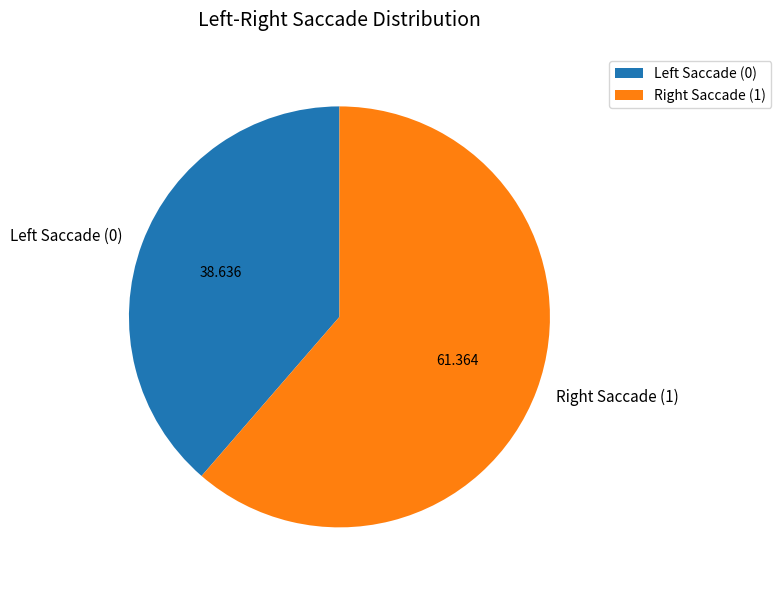

Which slice is the smallest?

Left Saccade (0)